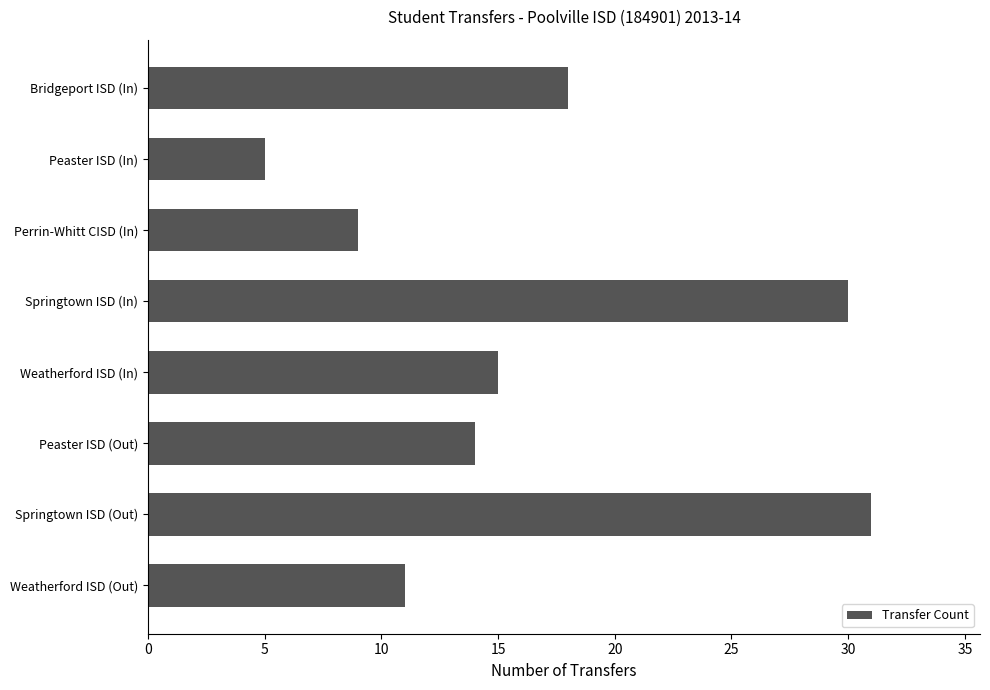

List the labels in order of value, largest first.

Springtown ISD (Out), Springtown ISD (In), Bridgeport ISD (In), Weatherford ISD (In), Peaster ISD (Out), Weatherford ISD (Out), Perrin-Whitt CISD (In), Peaster ISD (In)